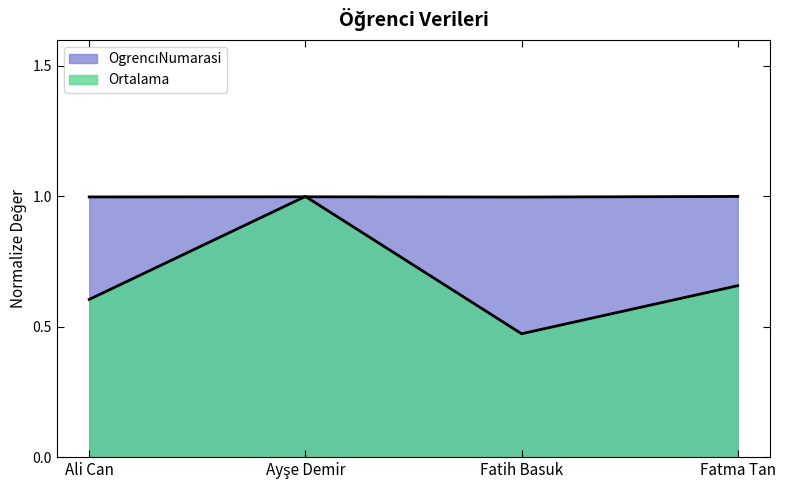

What is the approximate value of OgrencıNumarasi at Fatma Tan?

1.0